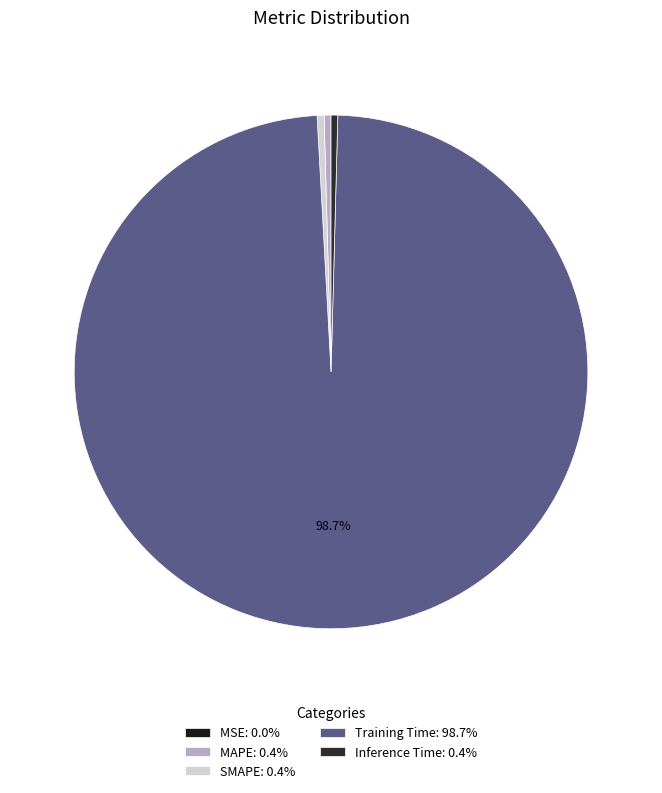

Between MAPE and Training Time, which is larger?

Training Time